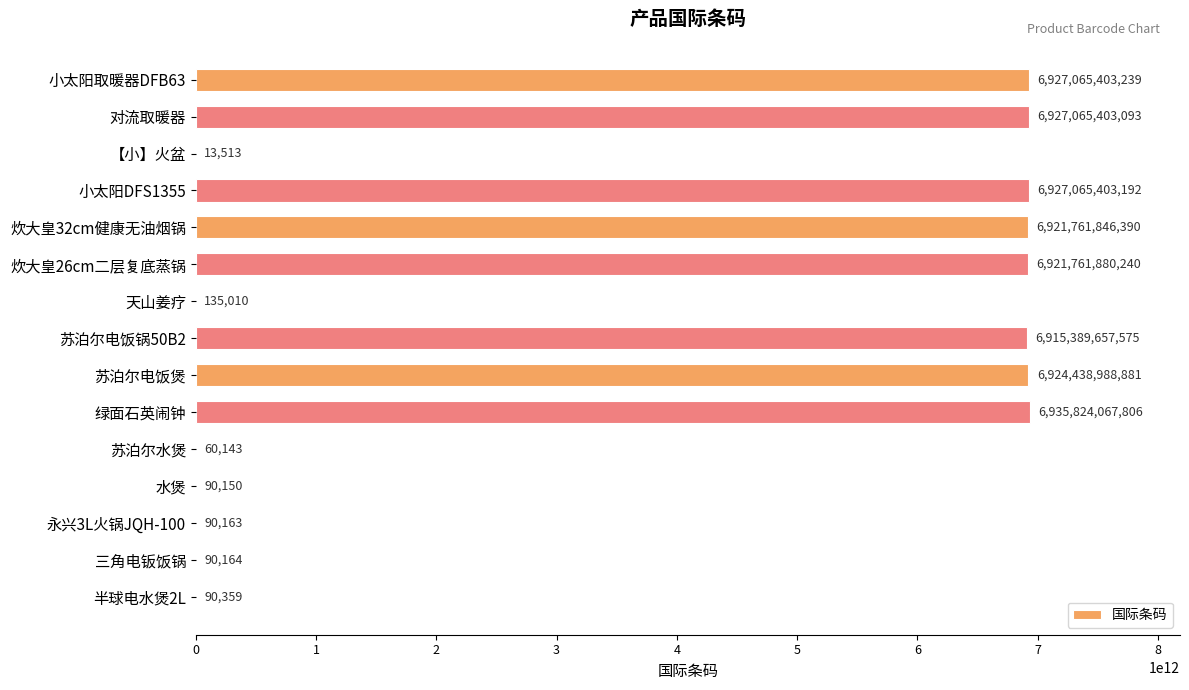

True or false: the data shows 13513 at 【小】火盆.

True